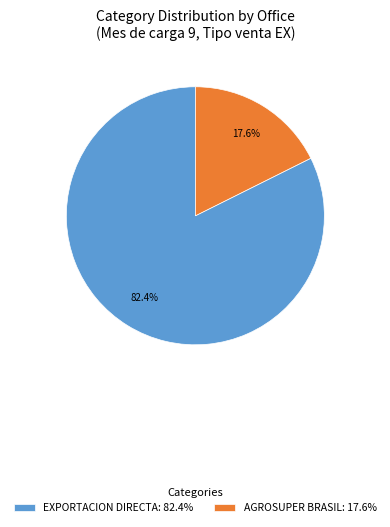

Is there any slice that represents more than half of the pie?

Yes